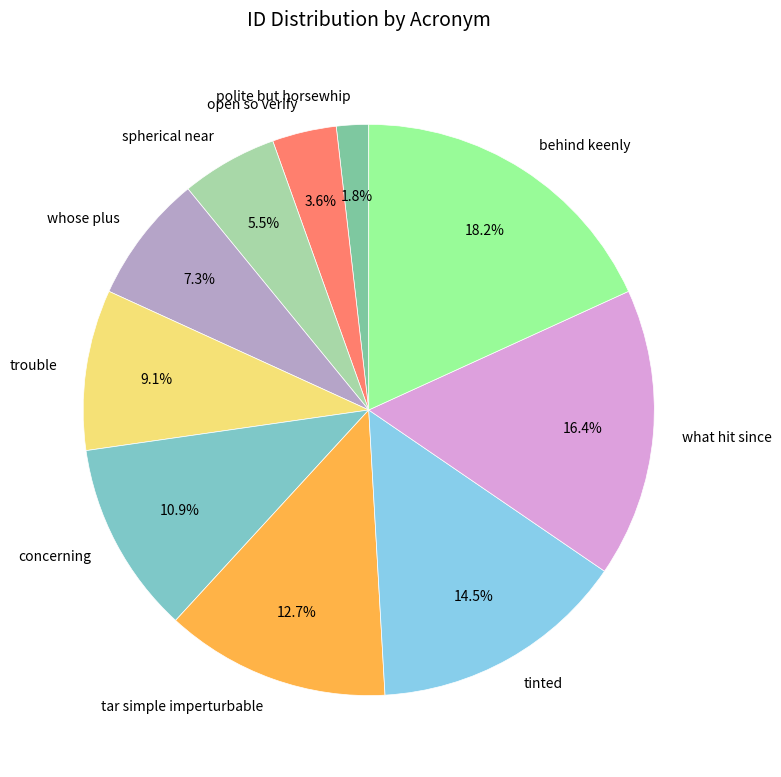

Count the number of slices in the pie.

10